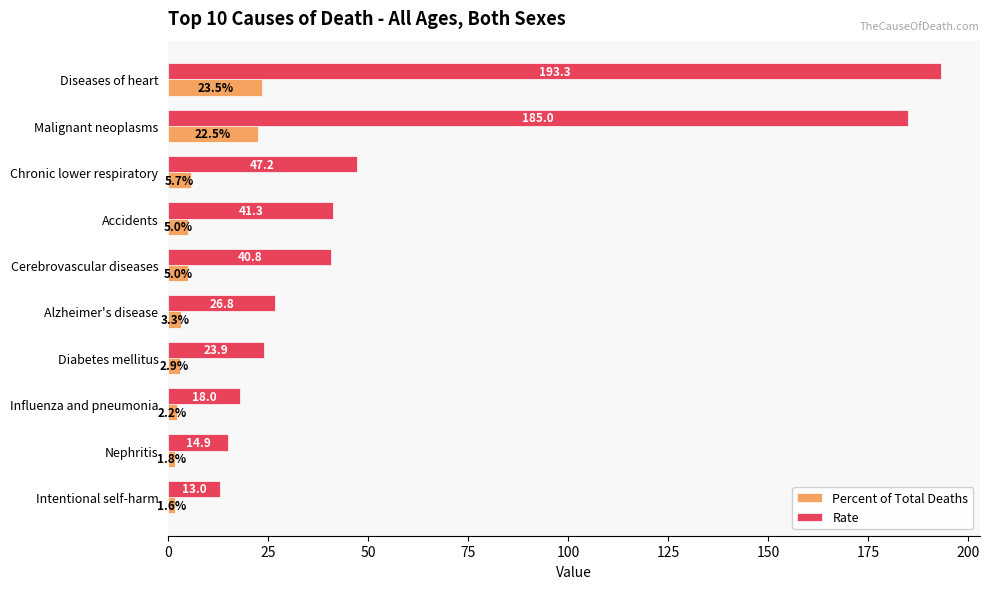

True or false: Percent of Total Deaths has a value of 2.2 at Influenza and pneumonia.

True